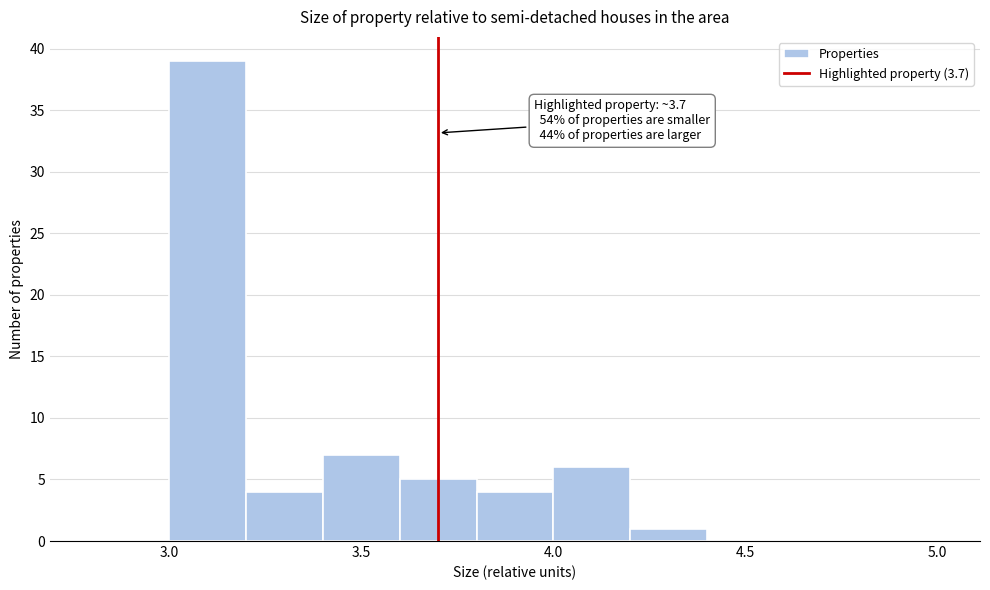

Which range on the x-axis has the tallest bar?

3.0 to 3.2